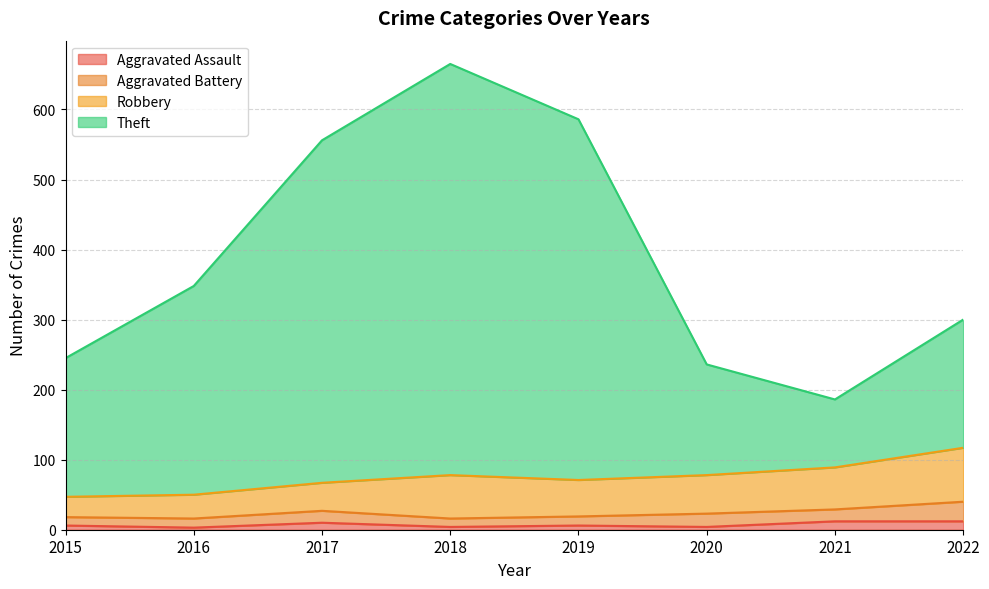

What is the value of the Aggravated Assault point at the 2nd from the left?

3